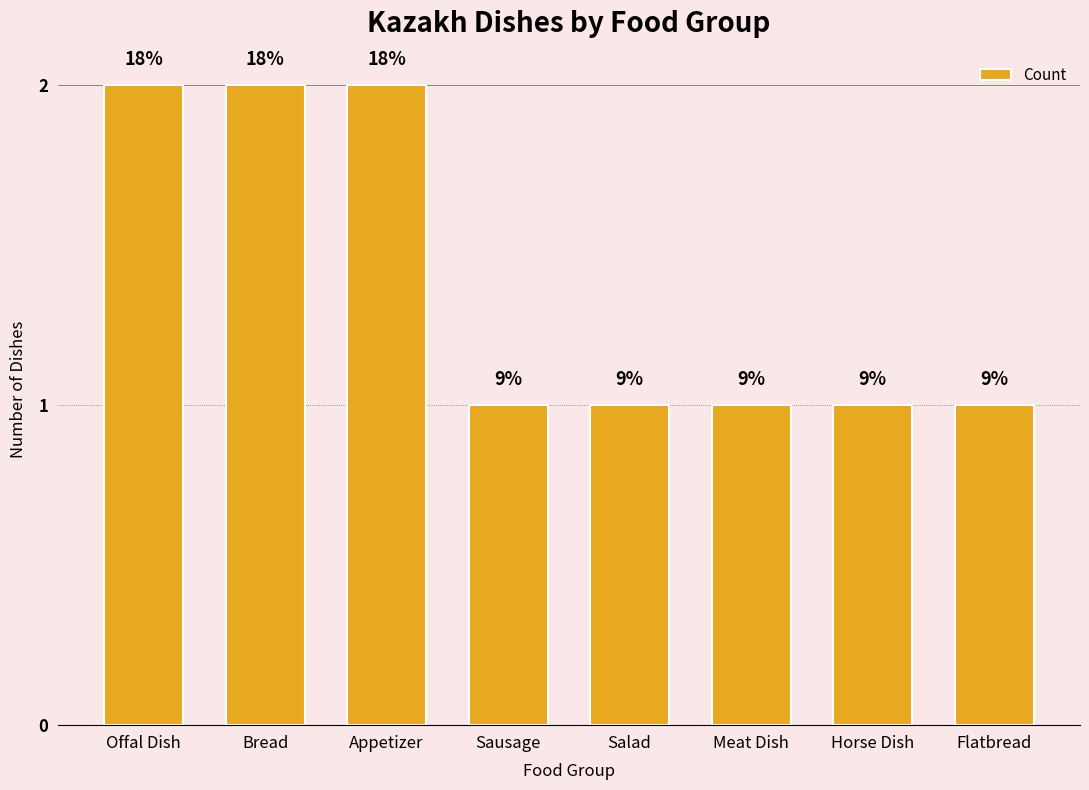

Which has a higher value, Appetizer or Offal Dish?

Appetizer